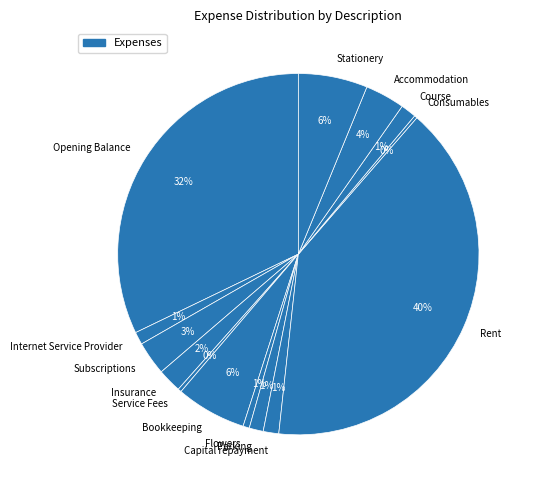

To the nearest percent, what portion does Internet Service Provider represent?

1%